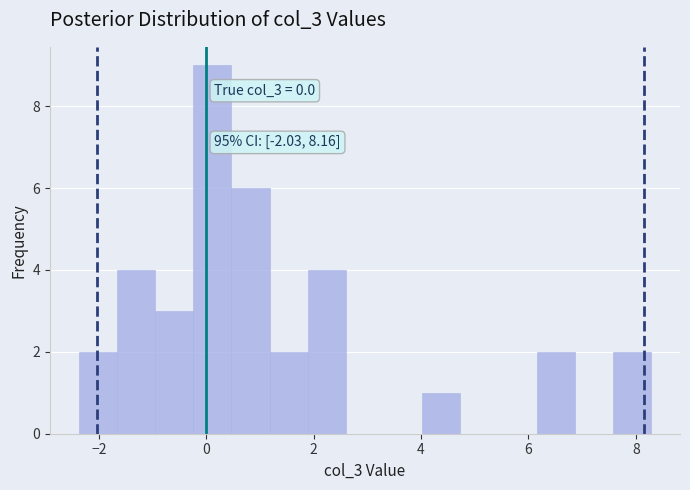

Read against the x-axis, roughly where is the centre of the tallest bar?

0.2